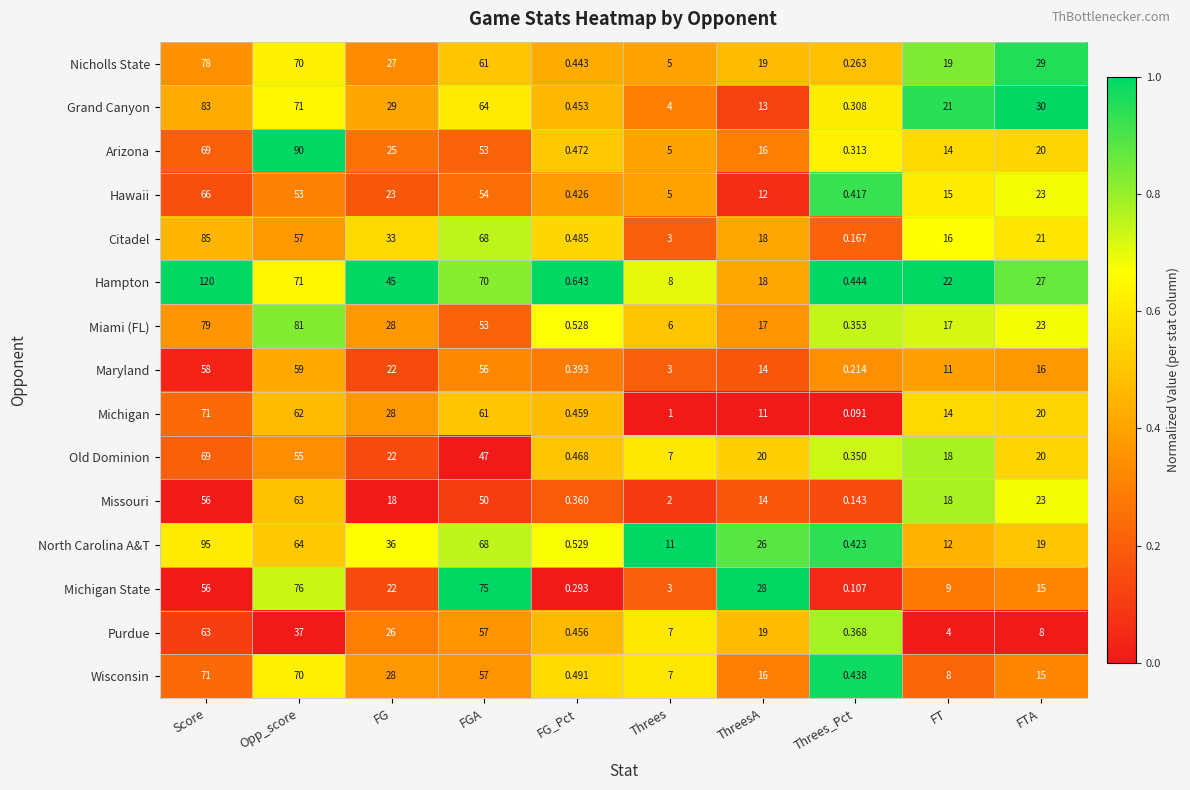

Where is Arizona nearest to the value 45?

FGA